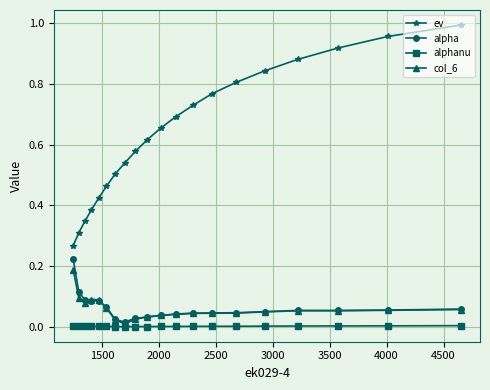

What are all the series names shown in the legend?

ev, alpha, alphanu, col_6